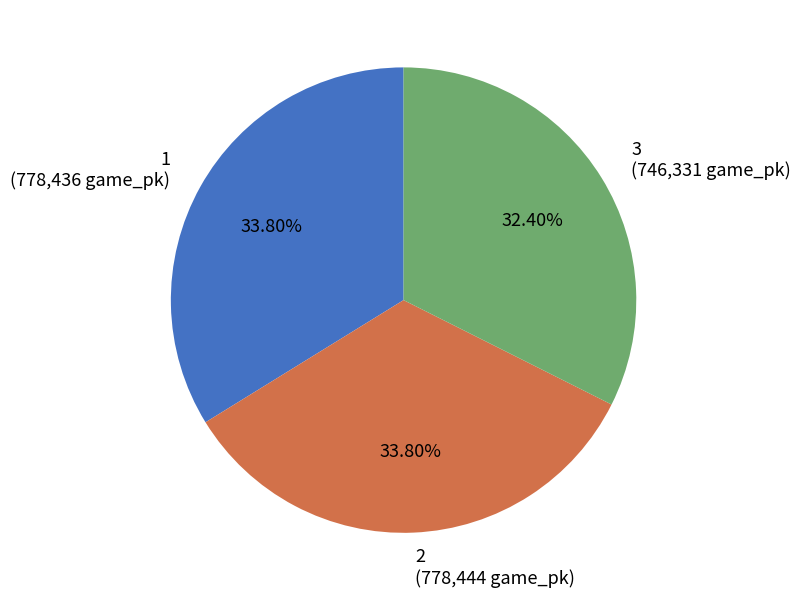

Is there any slice that represents more than half of the pie?

No